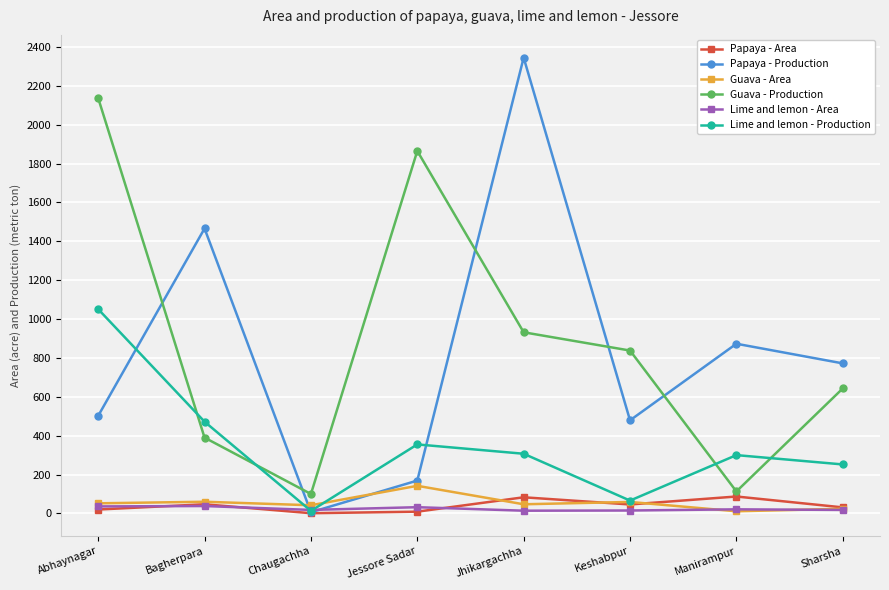

Which category has the highest value across all series?

Jhikargachha